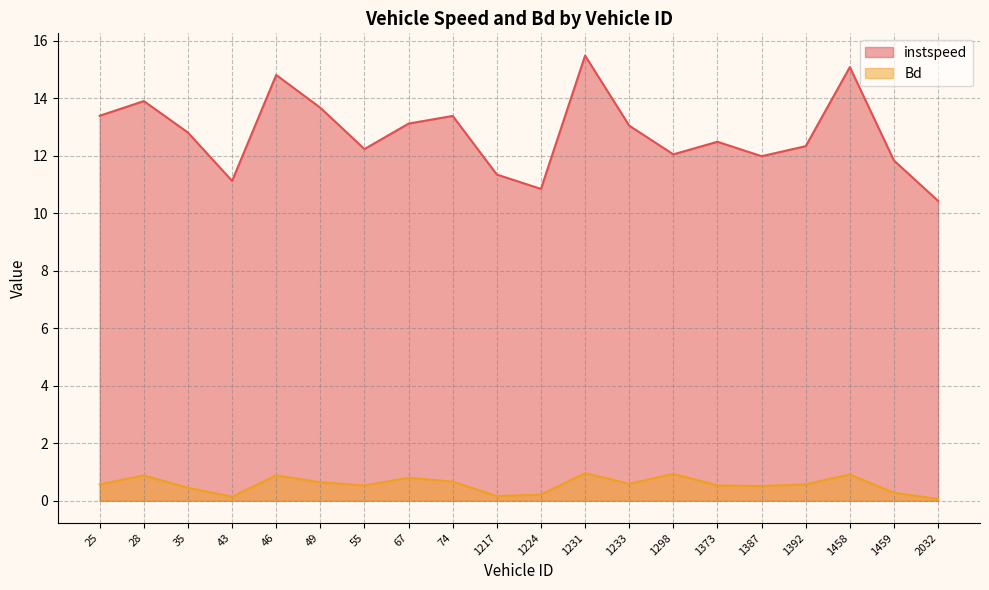

List the labels in order of instspeed value, smallest first.

2032, 1224, 43, 1217, 1459, 1387, 1298, 55, 1392, 1373, 35, 1233, 67, 74, 25, 49, 28, 46, 1458, 1231